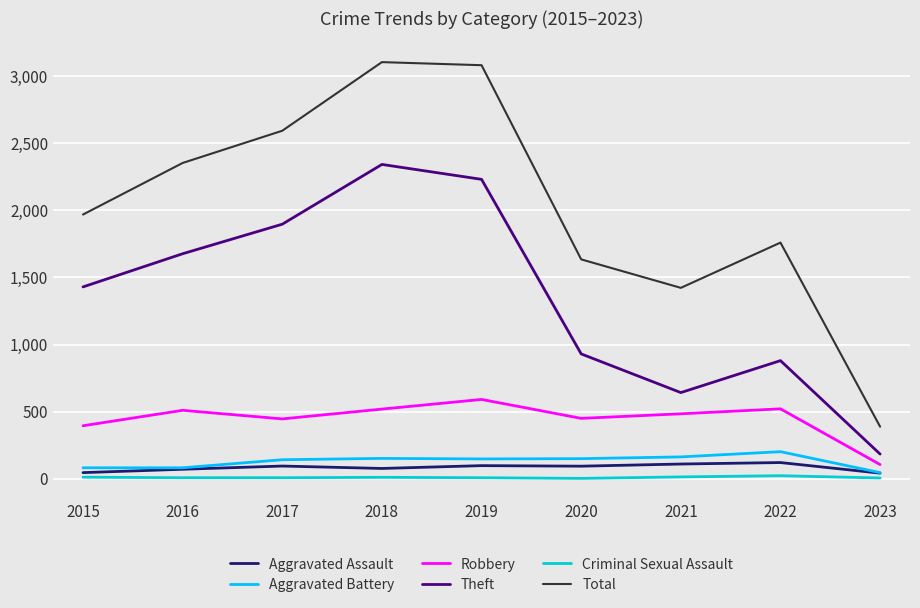

True or false: Theft and Criminal Sexual Assault cross at least once.

False